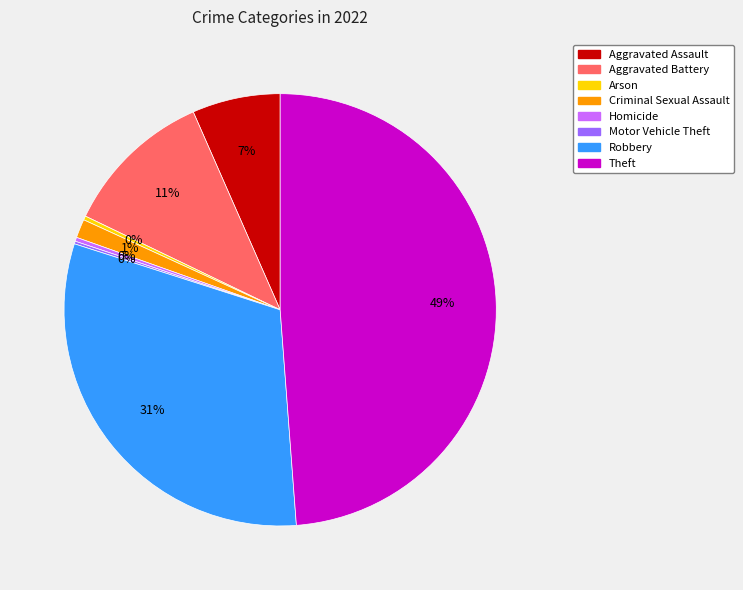

Combined, do Aggravated Battery and Theft account for over 50%?

Yes